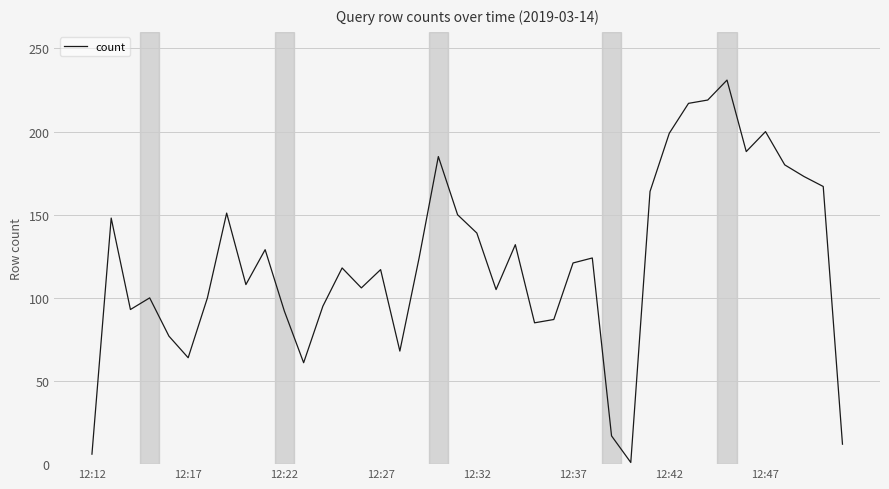

What is the maximum value shown in the chart?

231